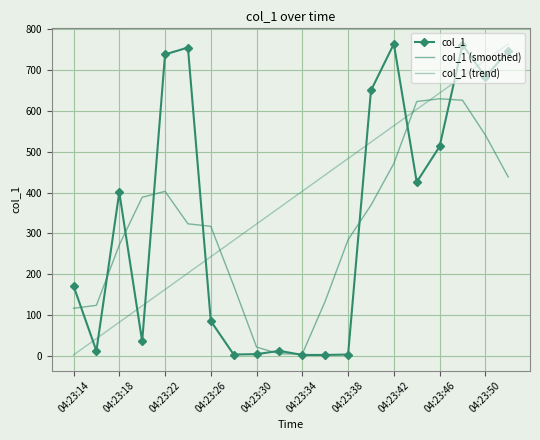

Count the number of categories in the chart.

20